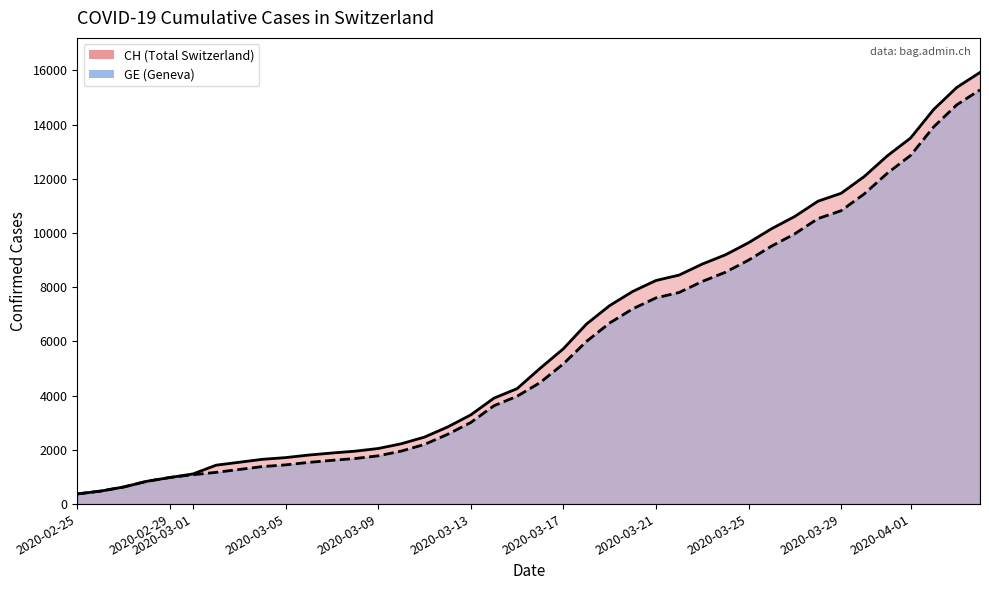

True or false: CH (line) and GE (line) intersect in this chart.

False